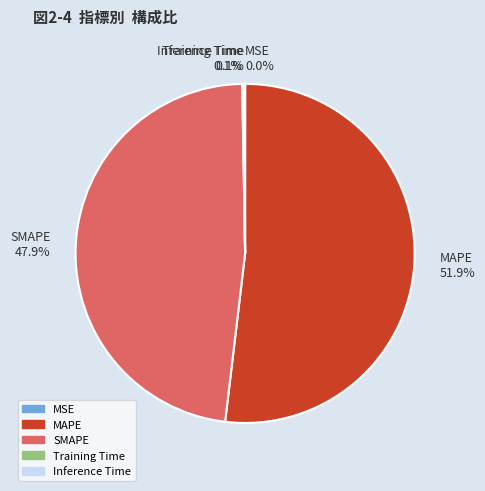

To the nearest percent, what is the difference between the largest and smallest slice percentages?

52%